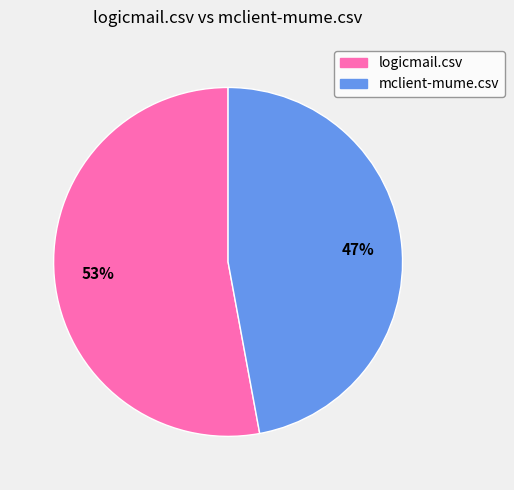

Which category has the biggest portion of the pie?

logicmail.csv